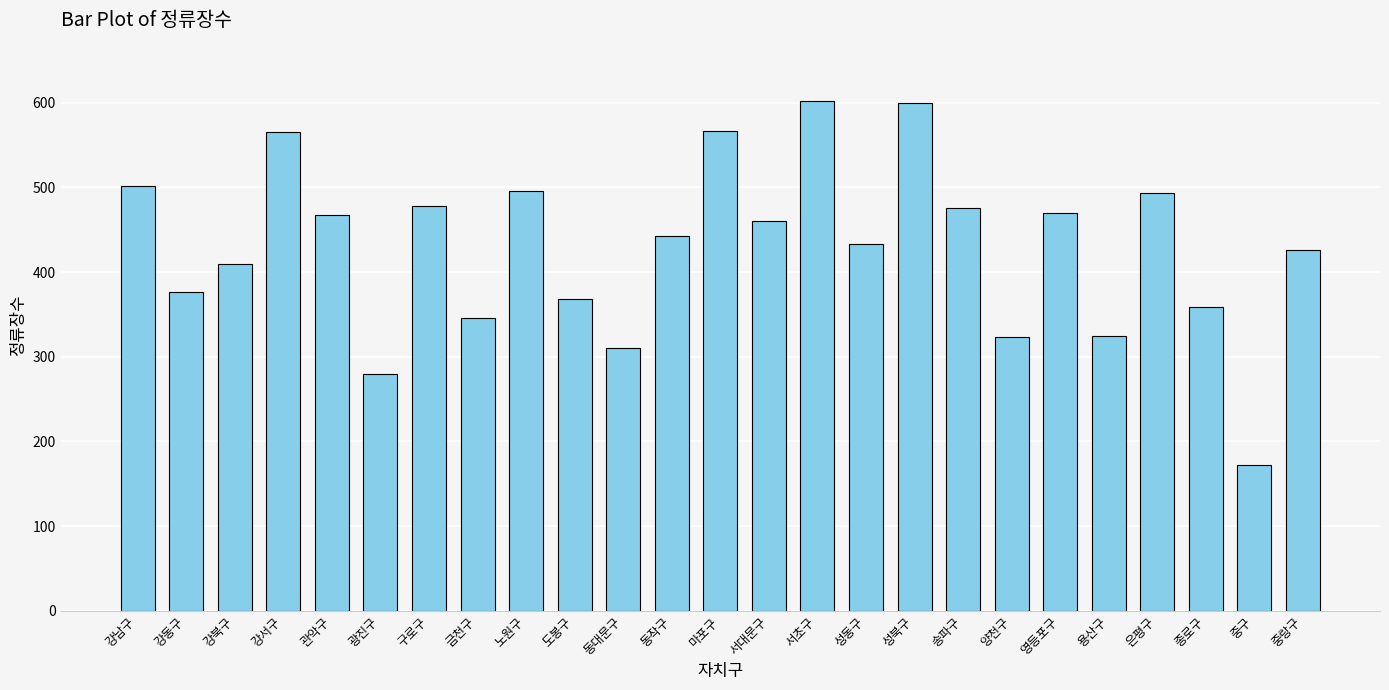

What is the difference between the maximum and minimum values?

430